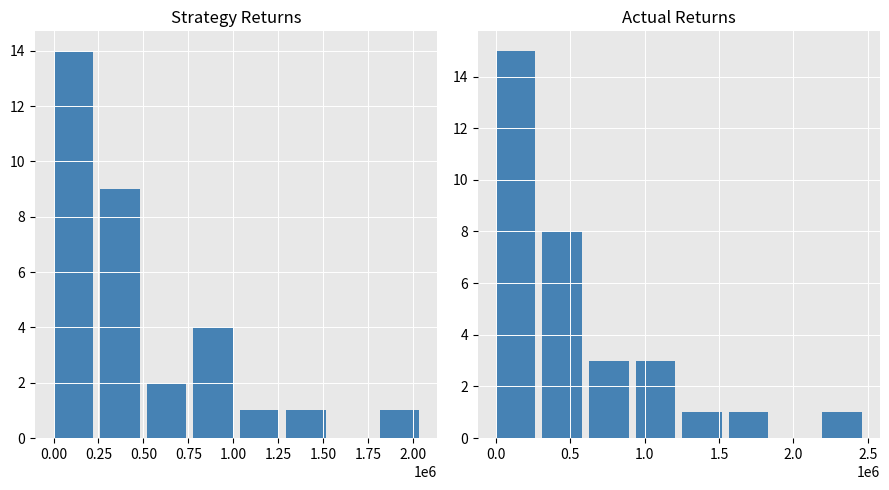

What is the difference between the second highest and second lowest values in the Actual Returns series?

7